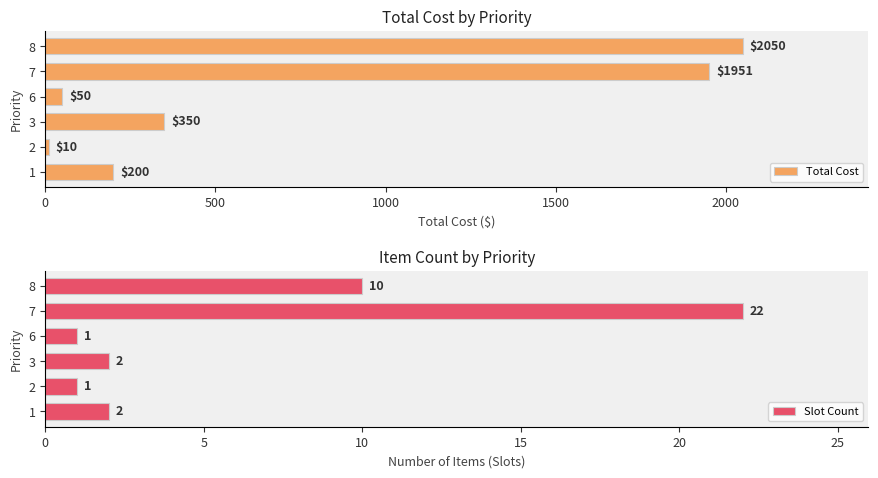

Which category has the highest value in the Total Cost series?

8